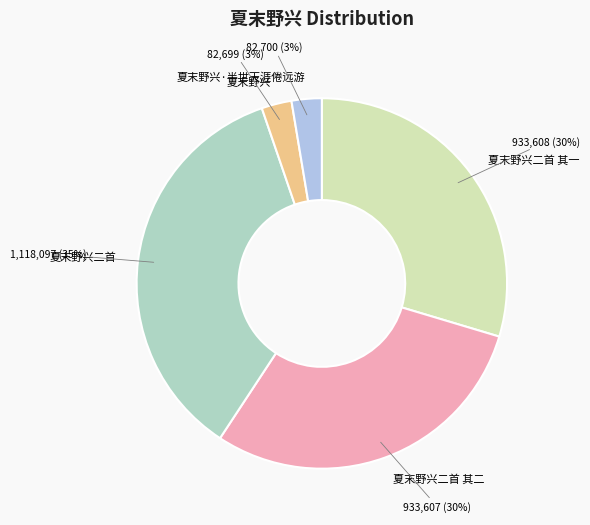

Combined, do 夏末野兴 and 夏末野兴·半世天涯倦远游 account for over 50%?

No